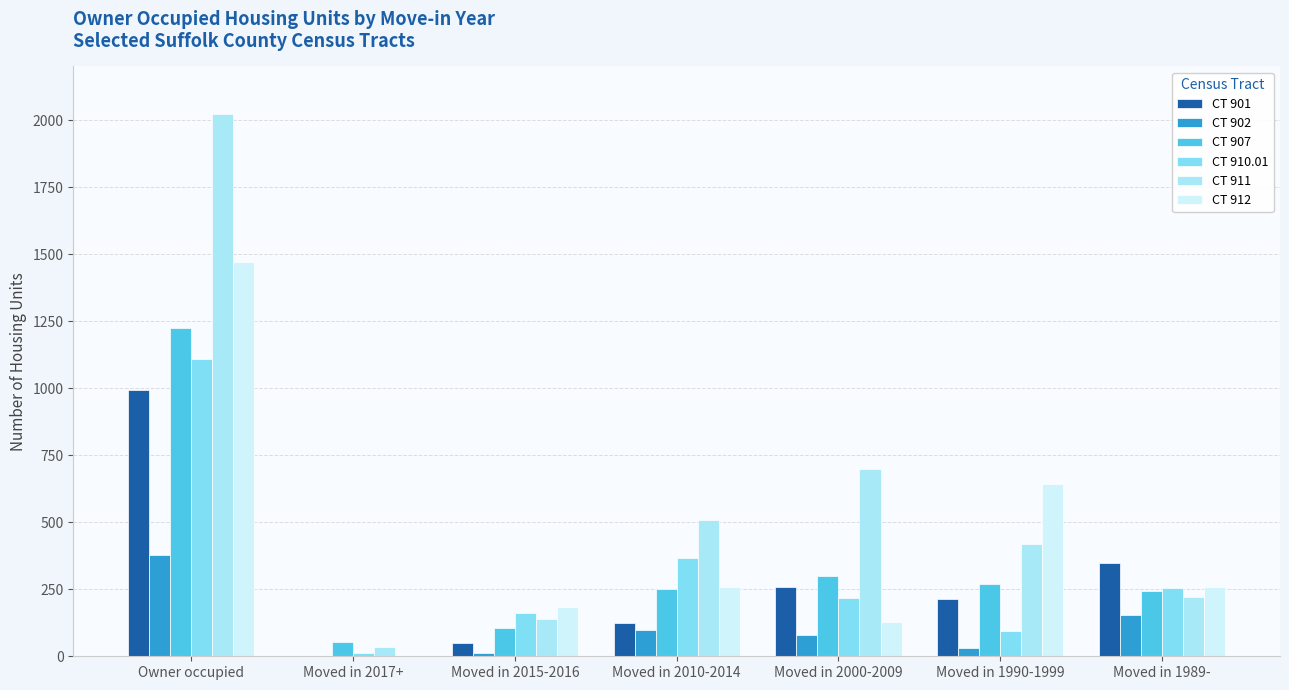

How many groups of bars are there?

7